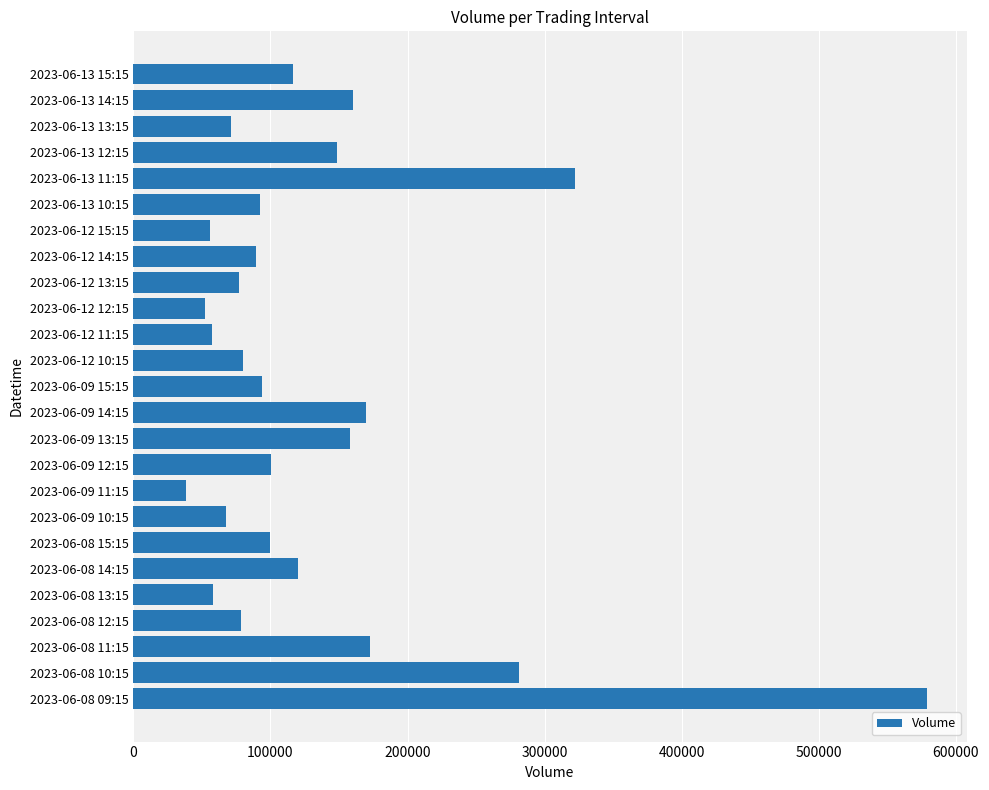

What is the difference between the maximum and minimum values?

540870